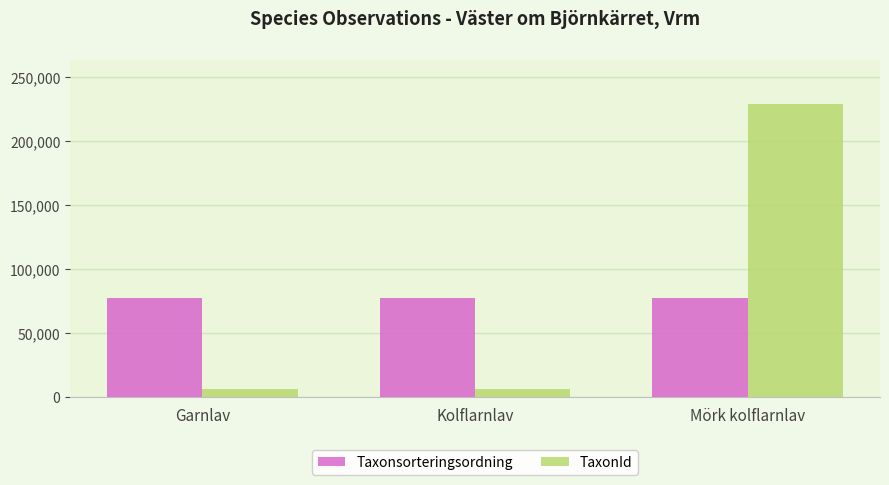

Which series has the widest spread of values?

TaxonId